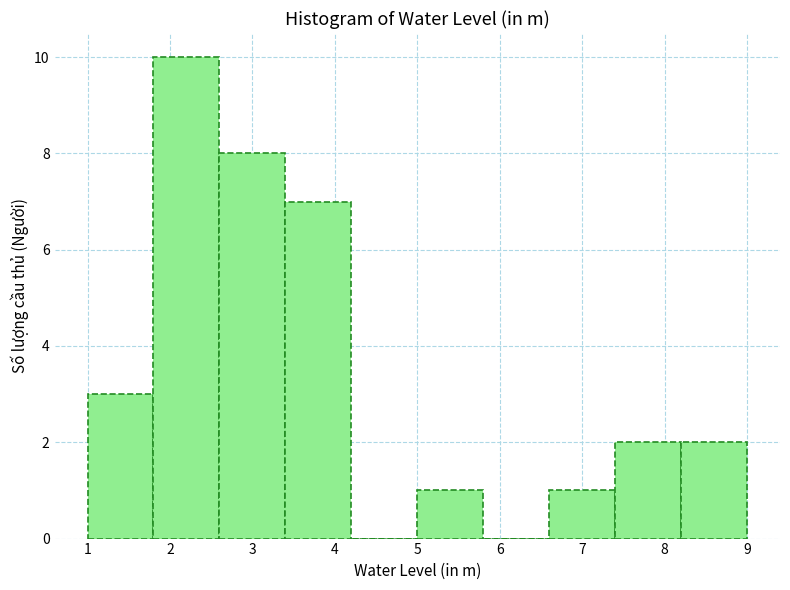

Reading left to right, list every bar in this chart as the range it spans on the x-axis followed by its height. The values are not printed on the chart, so give them approximately, as read against the axis.

1.0 to 1.8: 3
1.8 to 2.6: 10
2.6 to 3.4: 8
3.4 to 4.2: 7
4.2 to 5.0: 0
5.0 to 5.8: 1
5.8 to 6.6: 0
6.6 to 7.4: 1
7.4 to 8.2: 2
8.2 to 9.0: 2